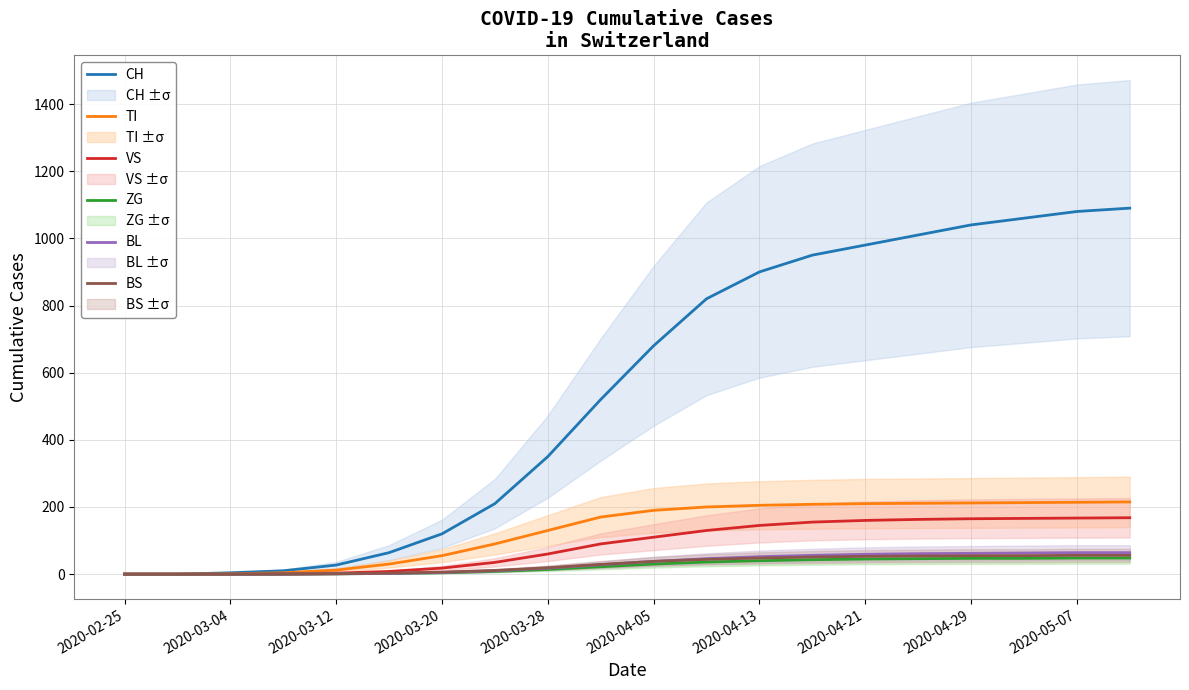

Is the value of BL at 2020-03-28 greater than the value of TI at 2020-04-21?

No